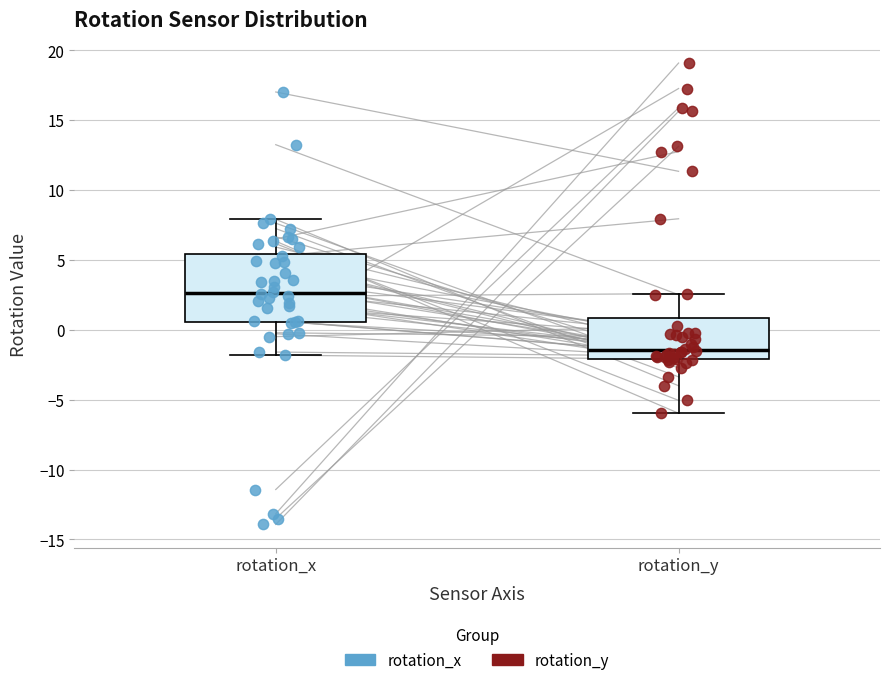

Which box's median line is the lowest?

rotation_y